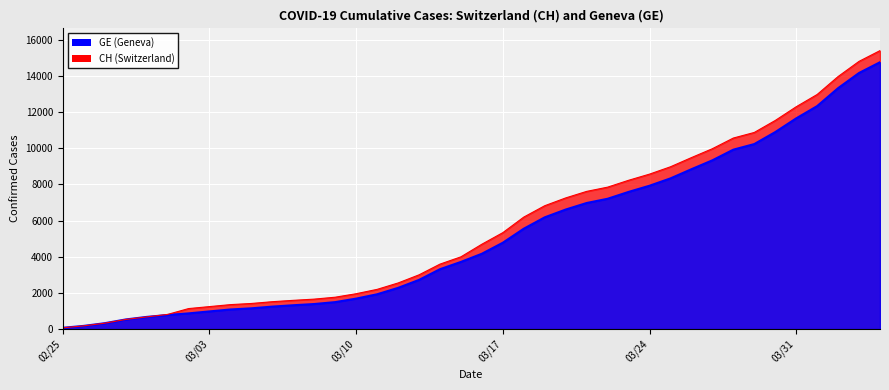

Which series has the widest spread of values?

CH